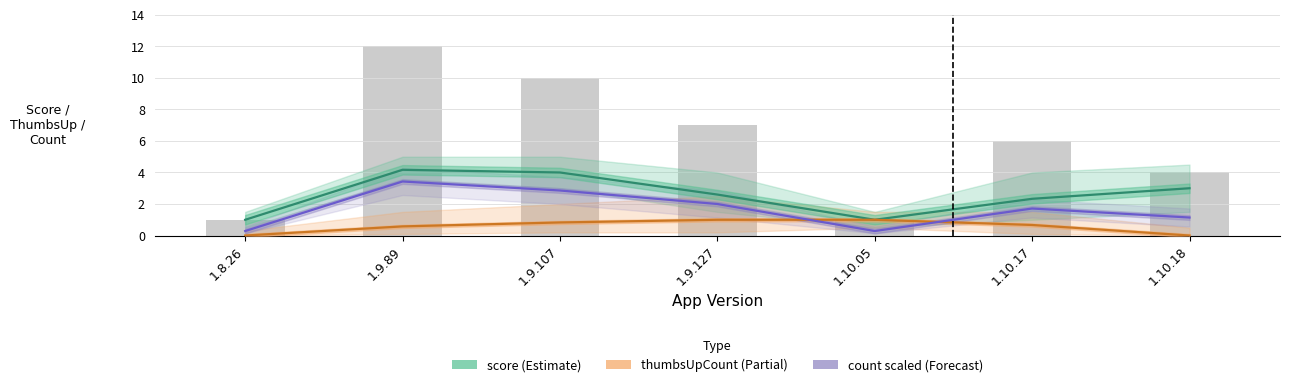

Which series changed the most between 1.10.05 and 1.10.18?

score